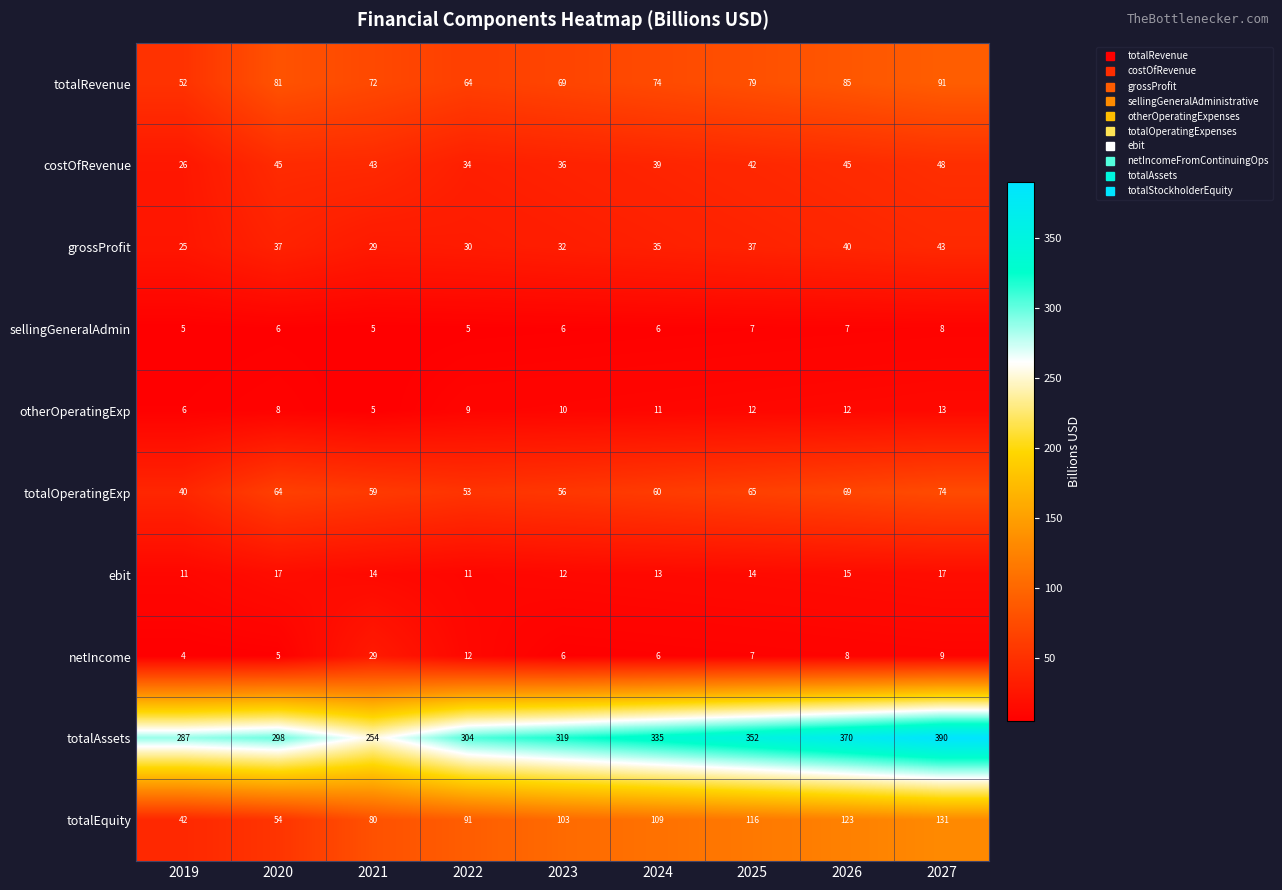

What is the sum of the sellingGeneralAdmin values at 2023 and 2025?

13